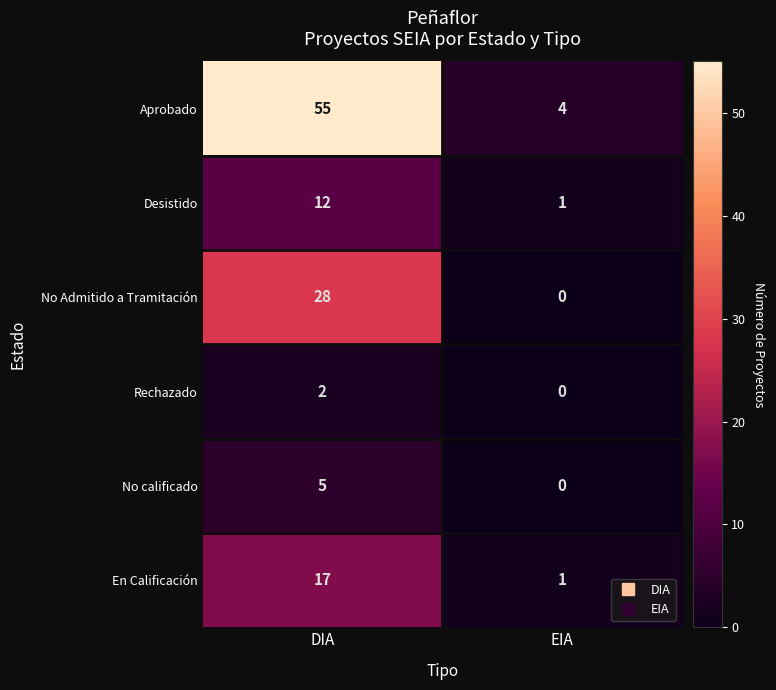

How many data points does each series have?

2